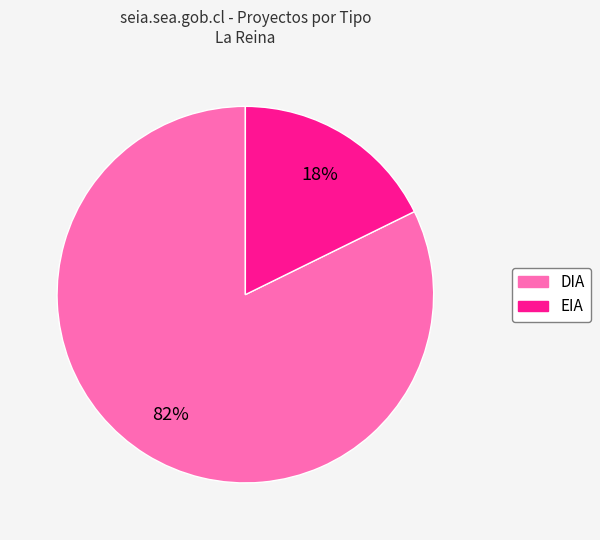

Does any single category account for the majority?

Yes